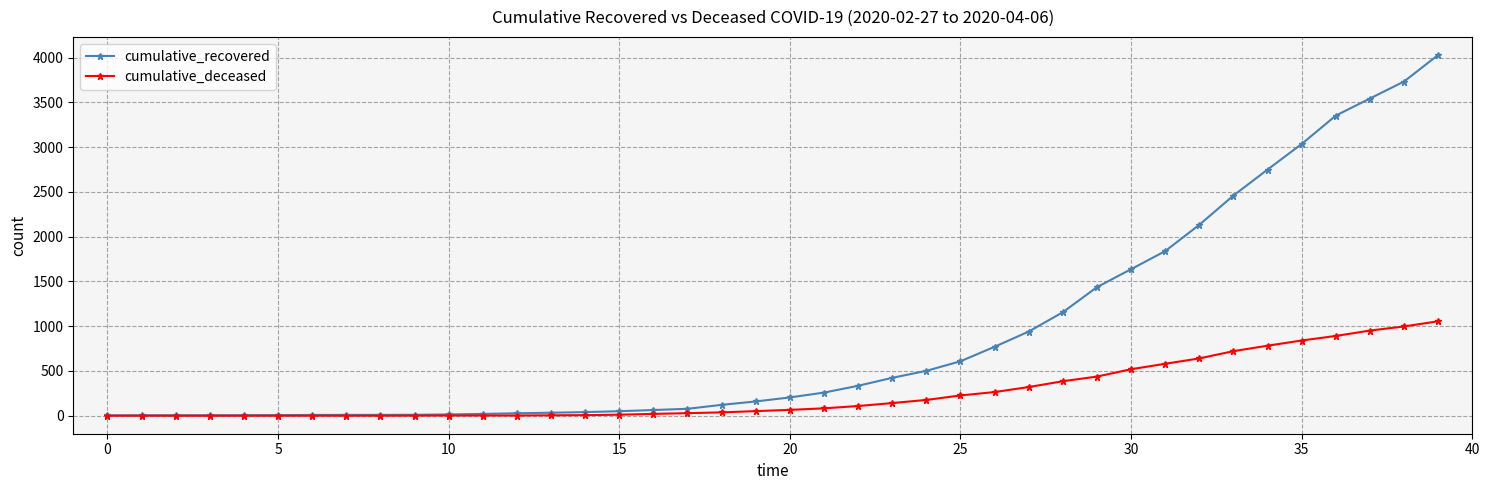

What is the average value of the cumulative_deceased series?

259